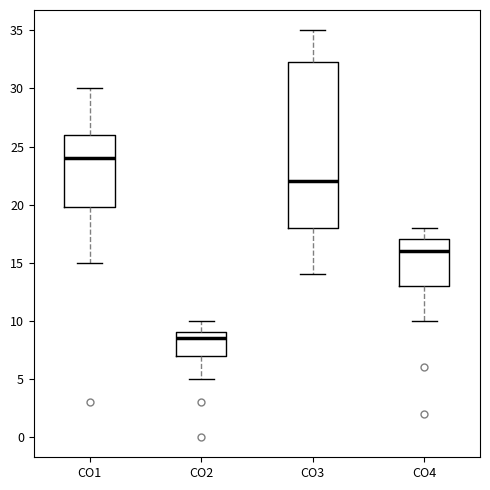

Reading left to right, transcribe this box plot: for each box, give where its median line is, the range the box spans, and where its two whiskers end, as read against the y-axis. The values are not printed on the chart, so give them approximately, as read against the axis.

CO1: median 24.0, box 20.0 to 26.0, whiskers 15.0 to 30.0
CO2: median 8.5, box 7.0 to 9.0, whiskers 5.0 to 10.0
CO3: median 22.0, box 18.0 to 32.5, whiskers 14.0 to 35.0
CO4: median 16.0, box 13.0 to 17.0, whiskers 10.0 to 18.0